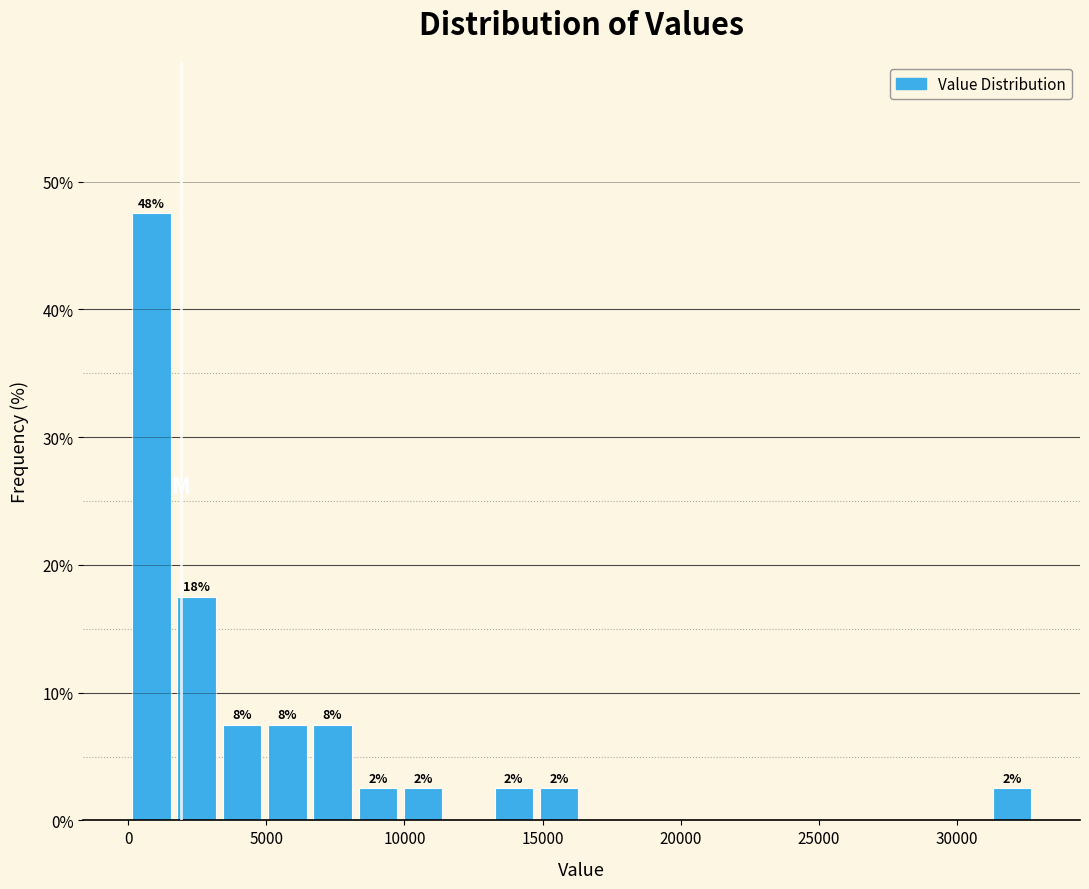

Read against the x-axis, roughly where is the centre of the tallest bar?

1000